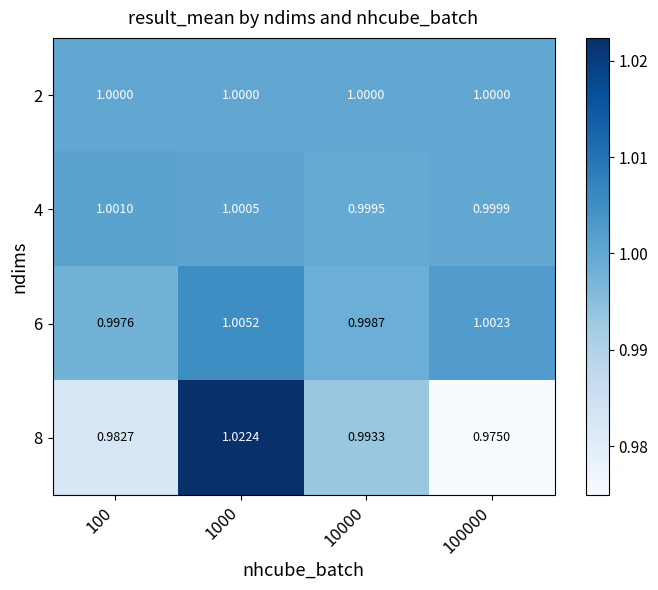

Reading left to right, extract all data points from this chart.

2: 100=1.0	1000=1.0	10000=1.0	100000=1.0
4: 100=1.0	1000=1.0	10000=1.0	100000=1.0
6: 100=1.0	1000=1.0	10000=1.0	100000=1.0
8: 100=1.0	1000=1.0	10000=1.0	100000=1.0